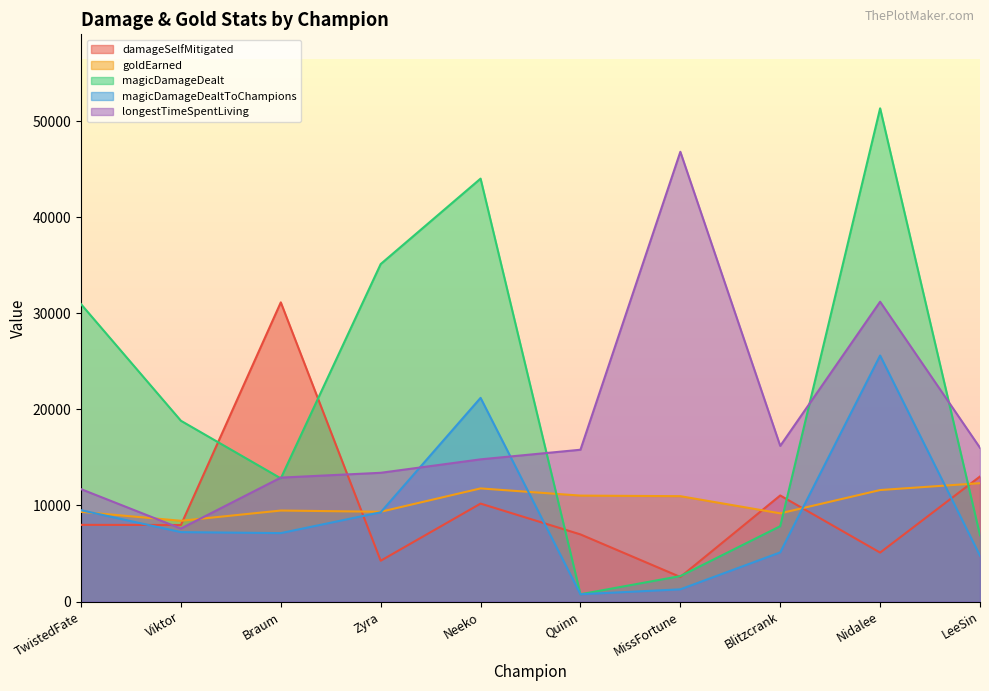

Does the chart have visible grid lines?

No